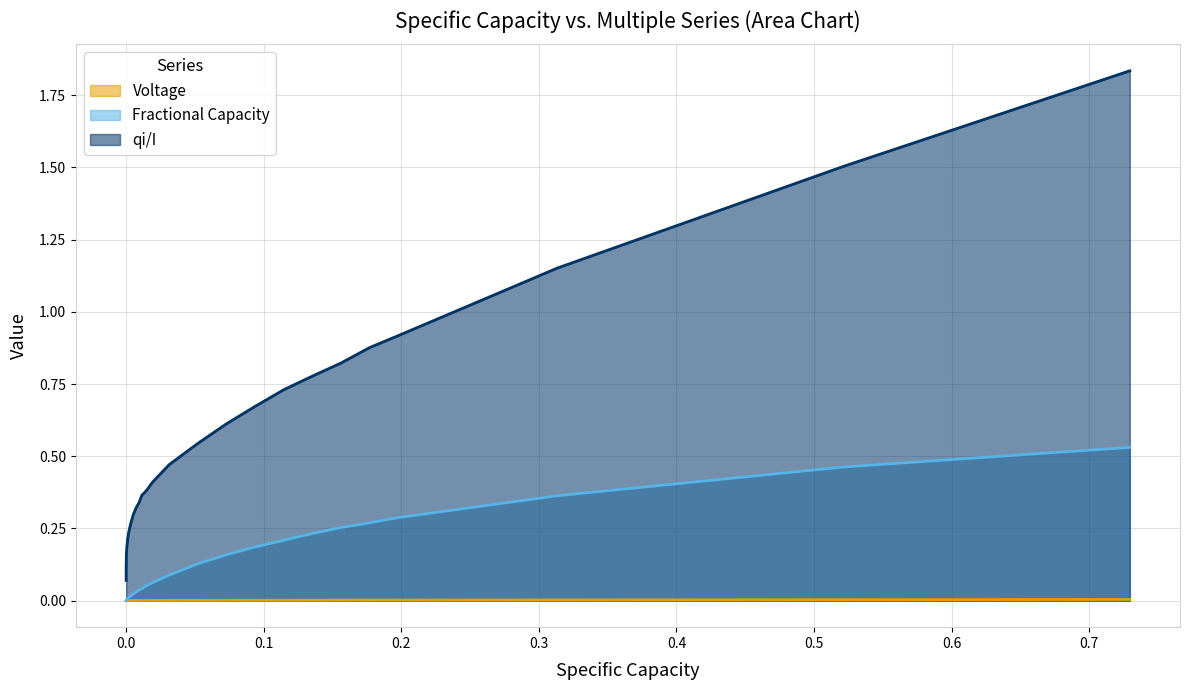

List the series in order of their overall mean, highest first.

qi/I, Fractional Capacity, Voltage